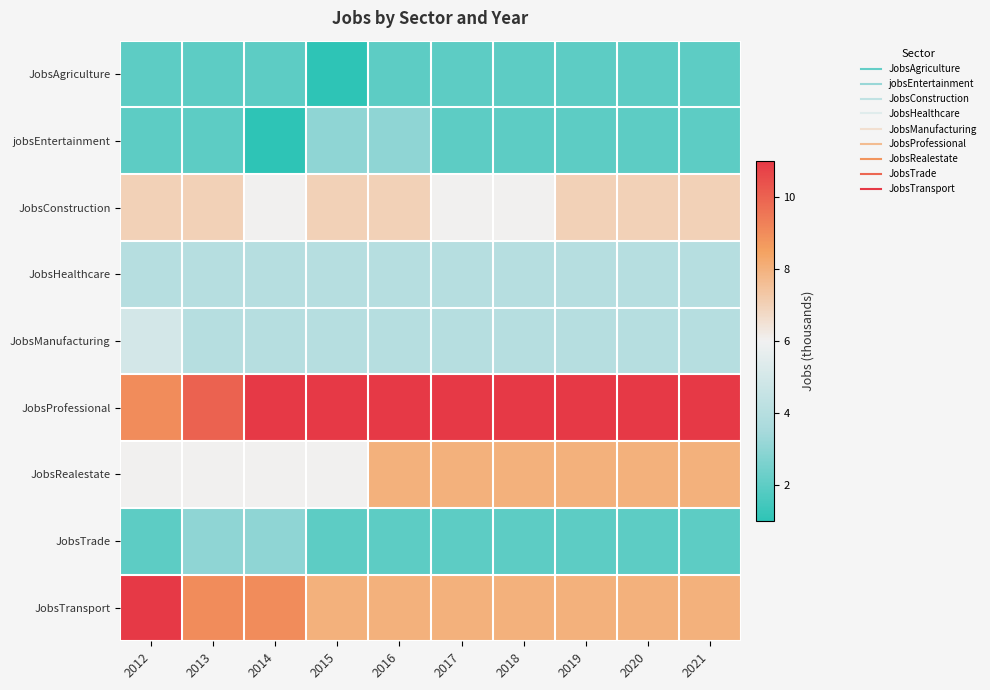

What is the difference between the highest and lowest values at 2013?

8